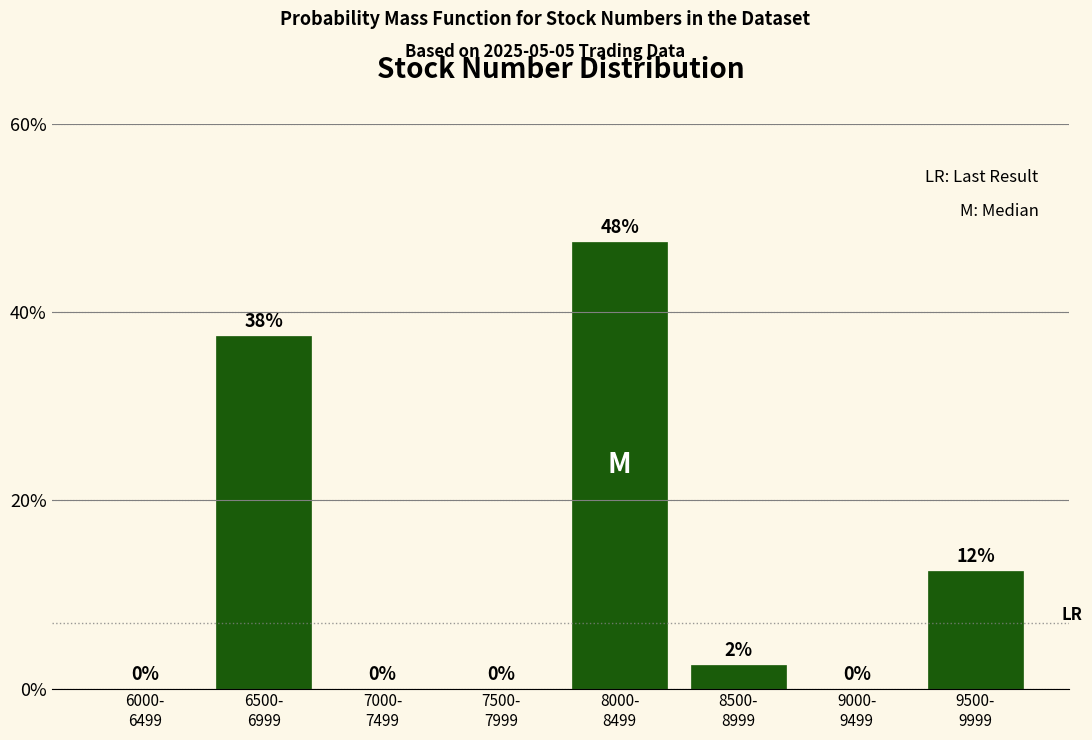

What is the sum of all values?

100.0